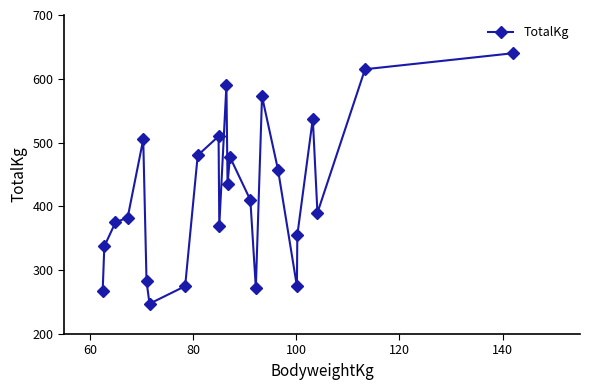

How many data points are less than 410?

12